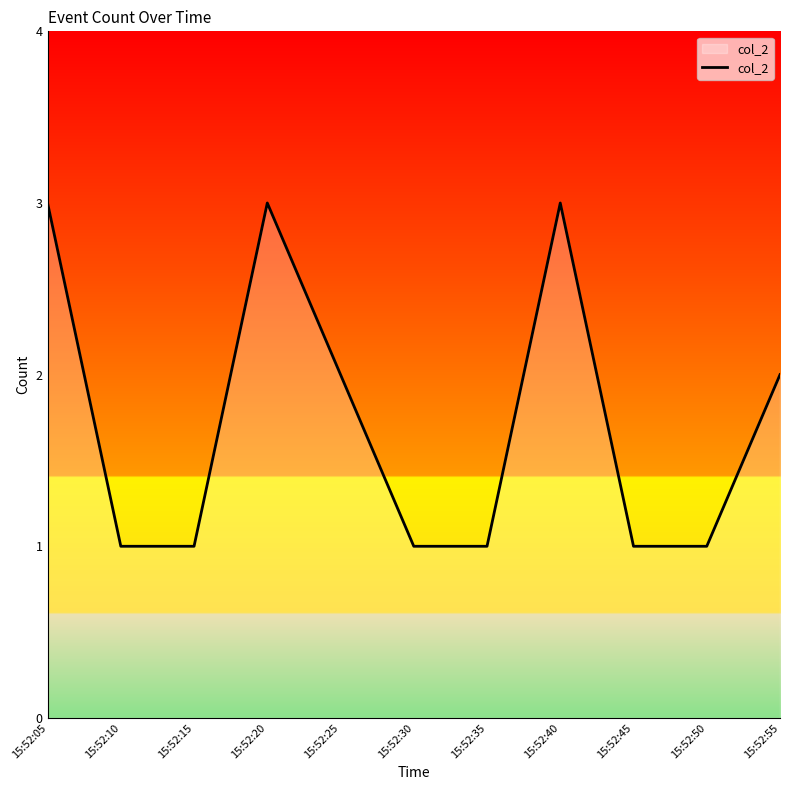

What is the change in value from 15:52:10 to 15:52:55?

+1